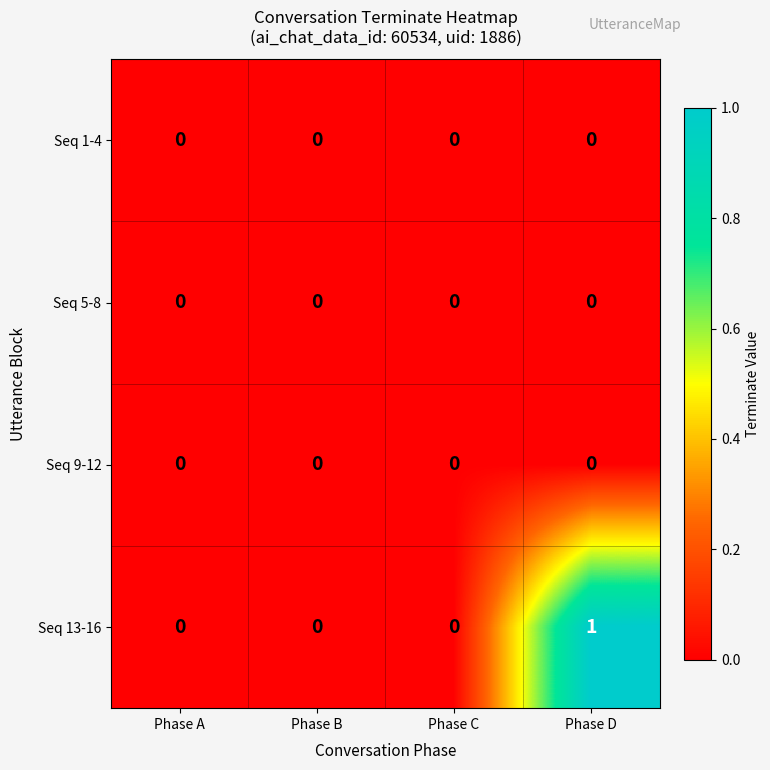

Which series has the largest total across all categories?

Seq 13-16